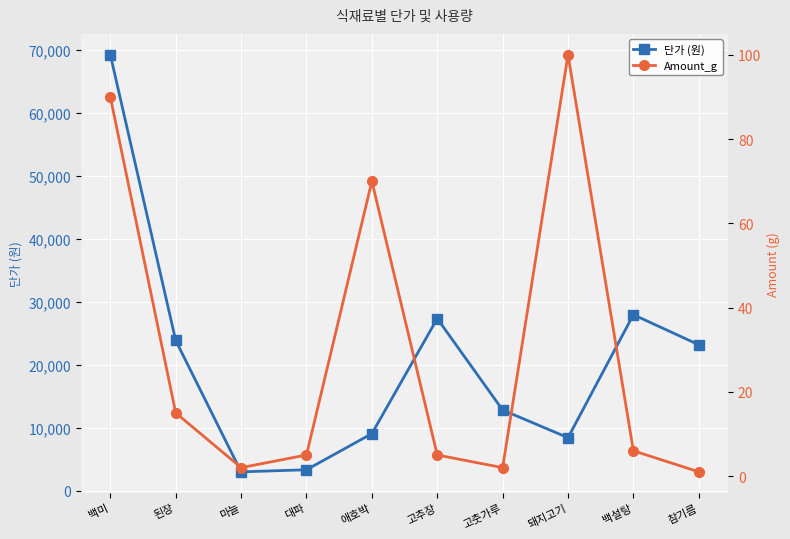

What is the label of the 4th point from the right?

고춧가루